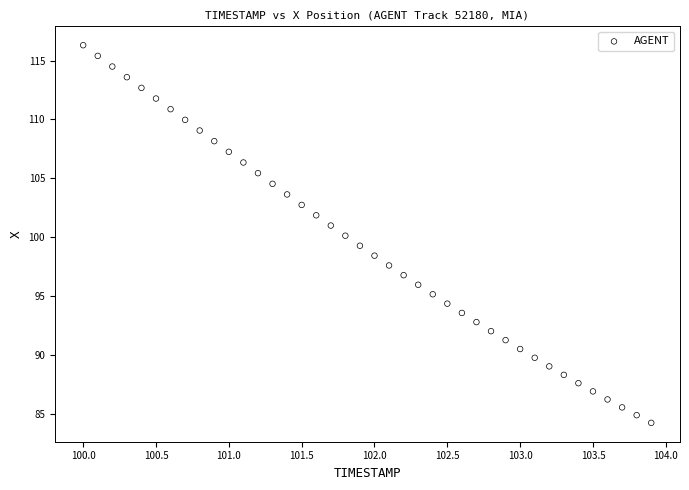

What is the range of Y values (max minus min)?

32.1